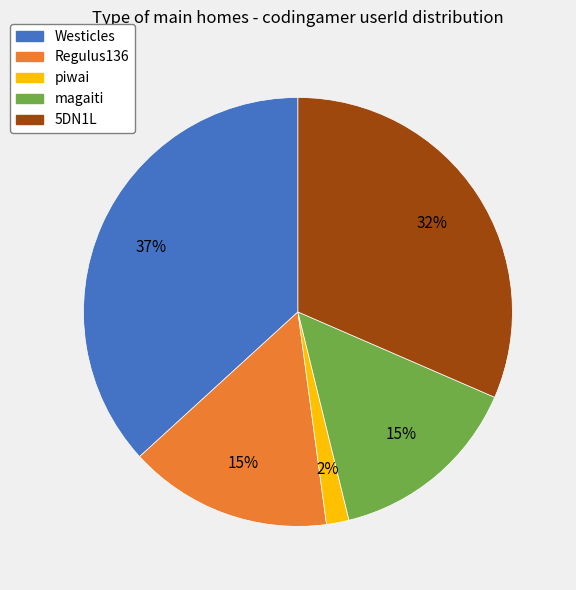

To the nearest percent, what is the combined percentage of Westicles and magaiti?

51%